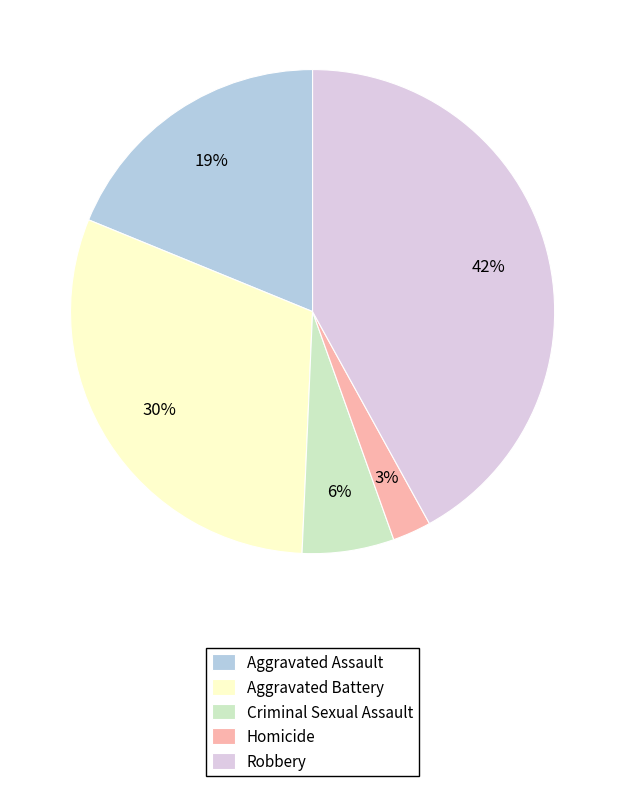

How many slices are in this pie chart?

5